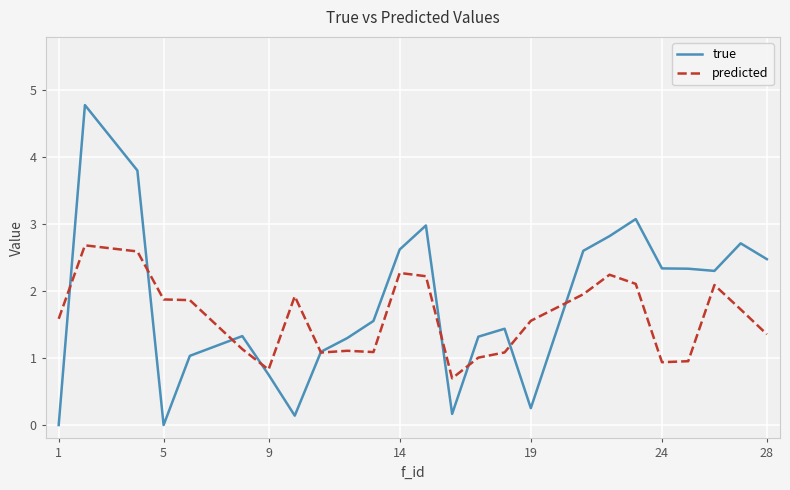

List the series in order of their peak value, highest first.

true, predicted